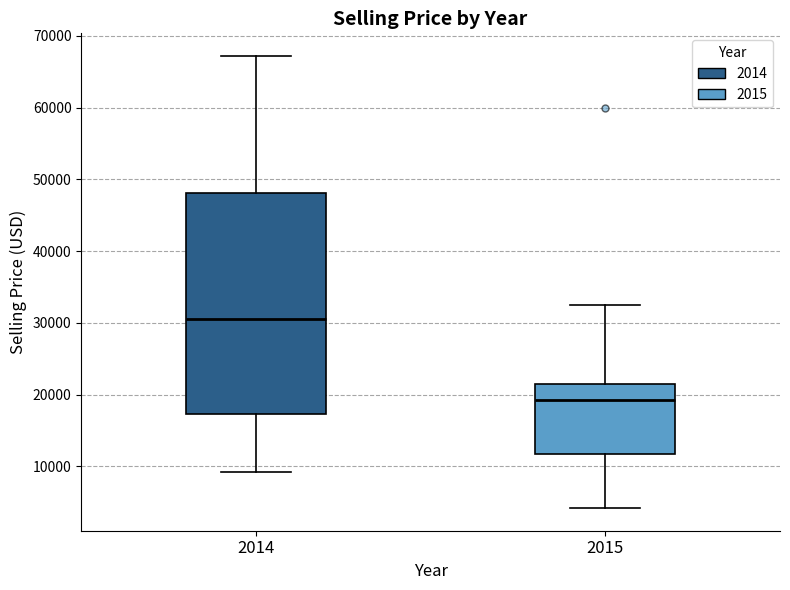

Which box is the tallest, from its lower edge to its upper edge?

2014